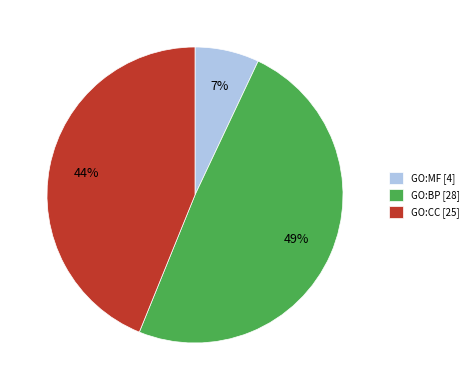

To the nearest percent, what is the difference between the largest and smallest slice percentages?

42%